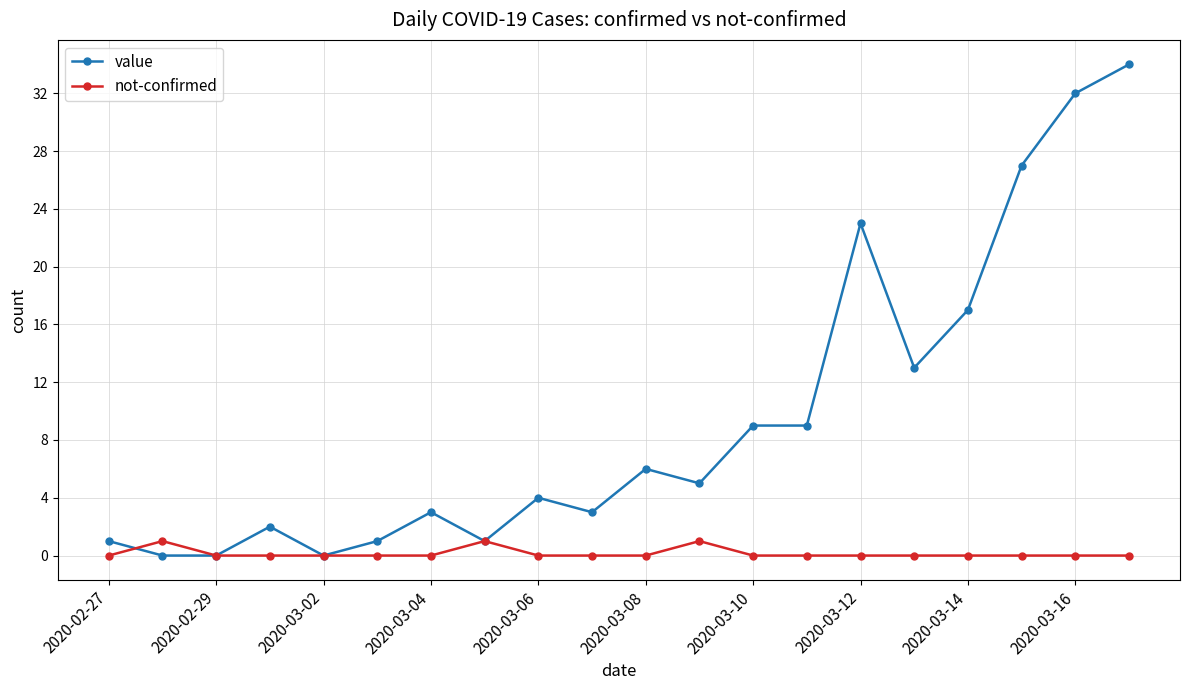

True or false: not-confirmed has more than 0 points higher than both neighbors.

True